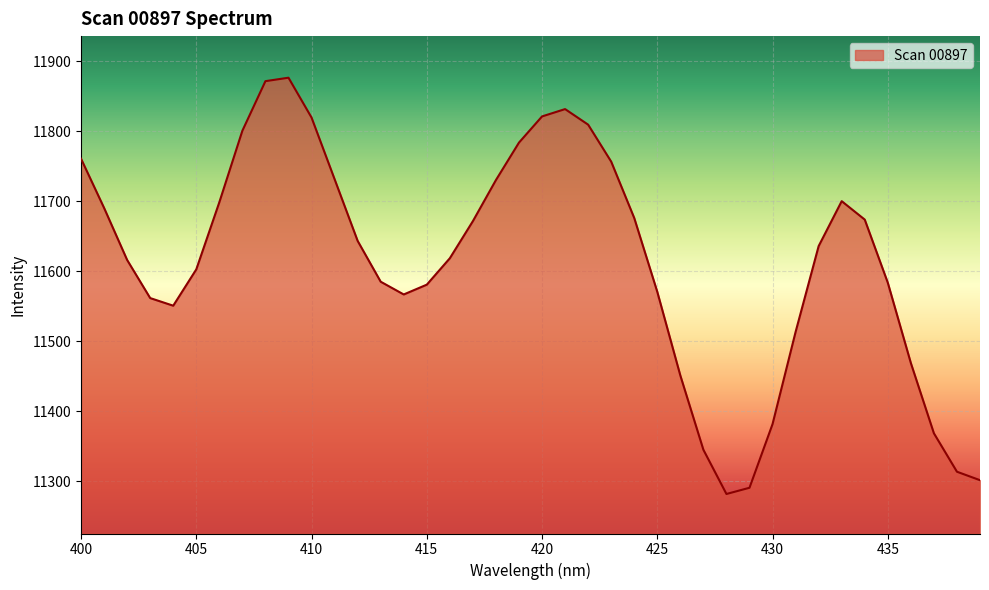

What is the smallest value displayed?

11282.0